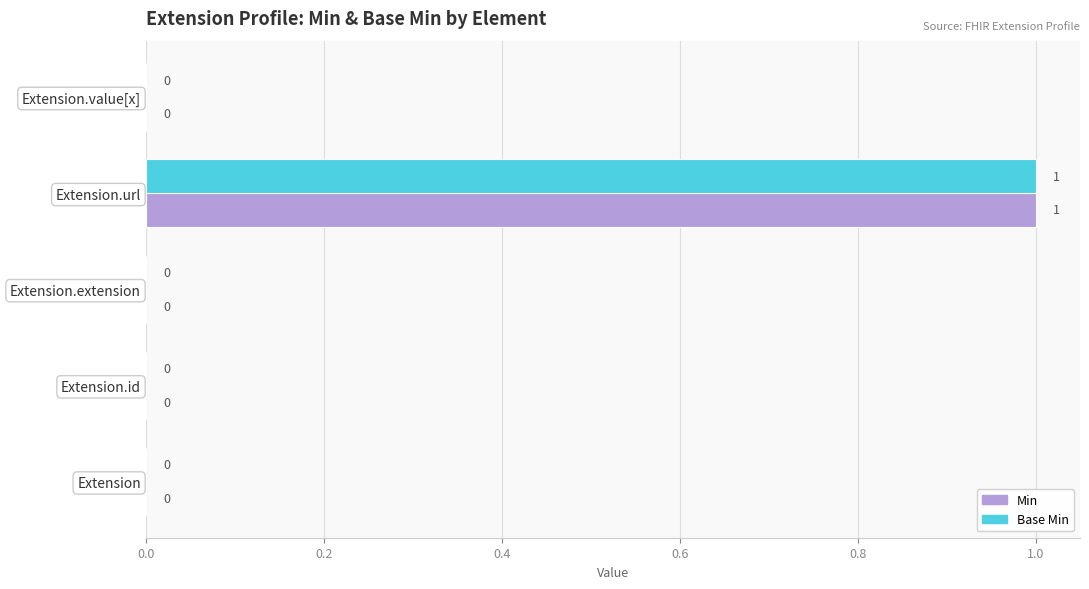

What is the highest value of the Min series?

1